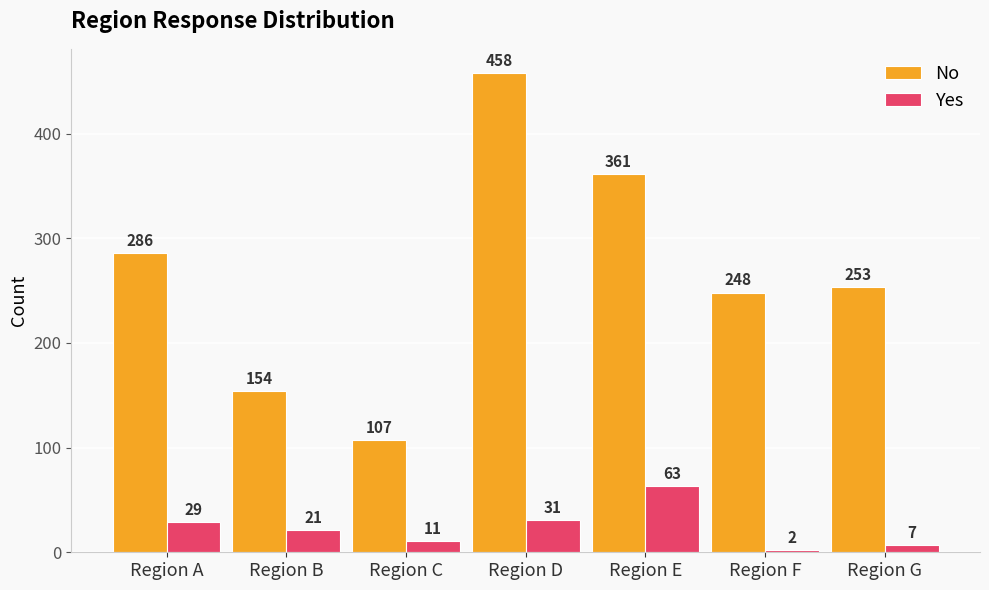

What is the difference between the second highest and second lowest values in the No series?

207